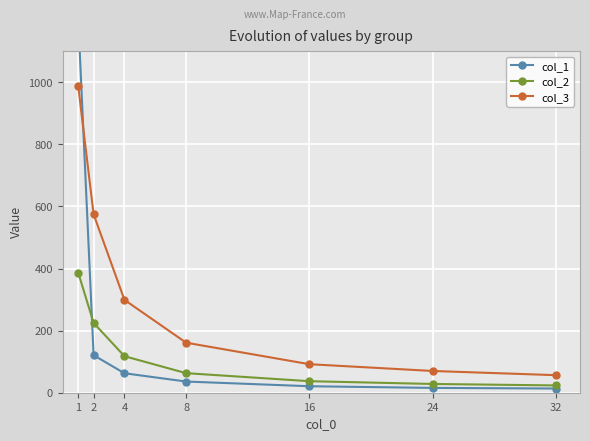

What is the lowest value of the col_3 series?

56.5